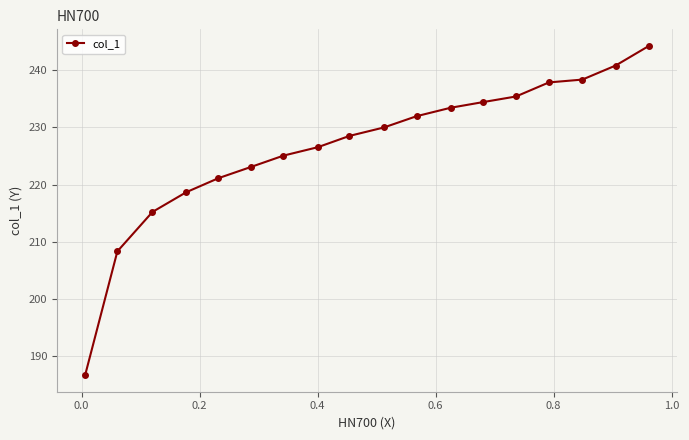

What is the value of the 9th point from the left?

228.5